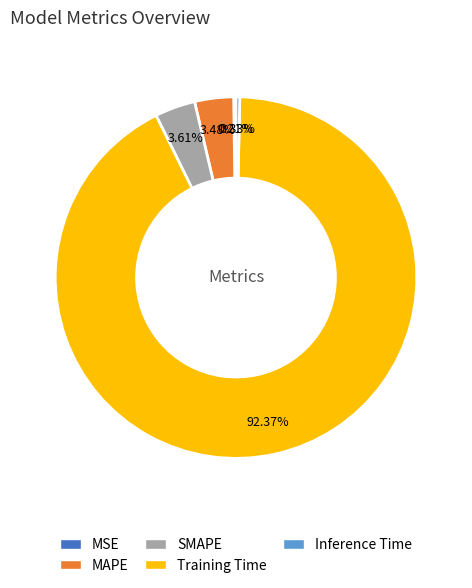

To the nearest percent, what is the difference between the largest and smallest slice percentages?

92%